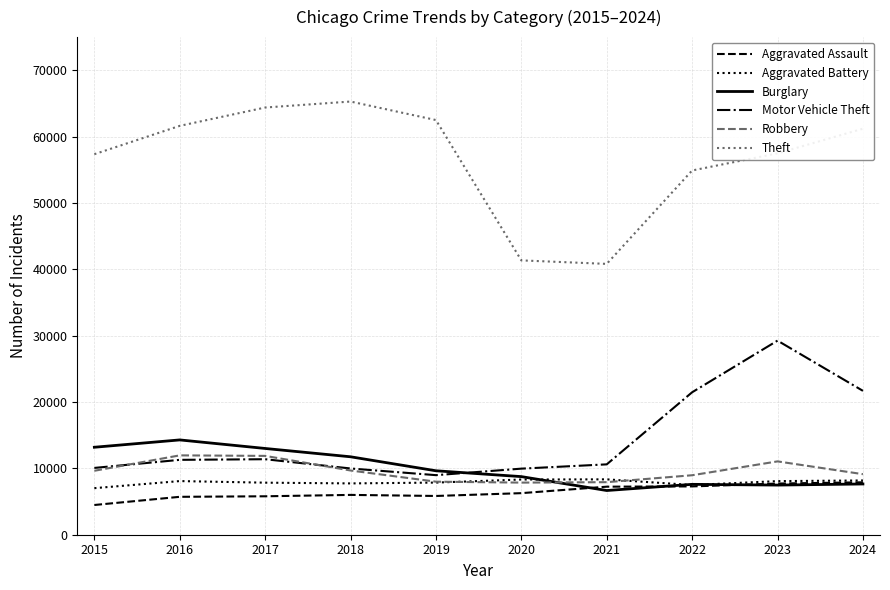

Which series has the largest range (max minus min)?

Theft